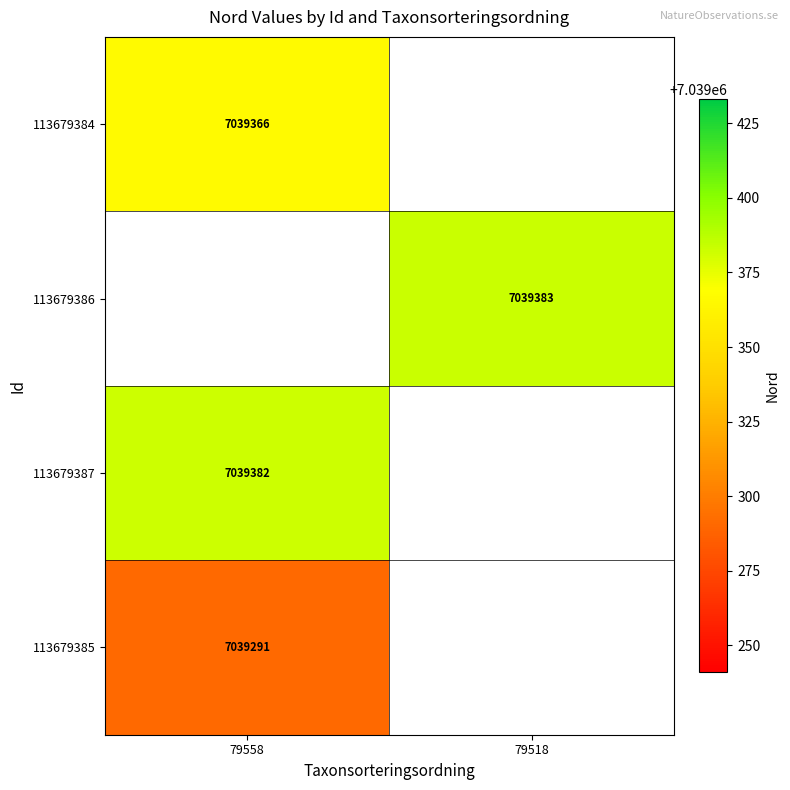

Is the value of 113679384 at 79558 greater than the value of 113679385 at 79558?

Yes